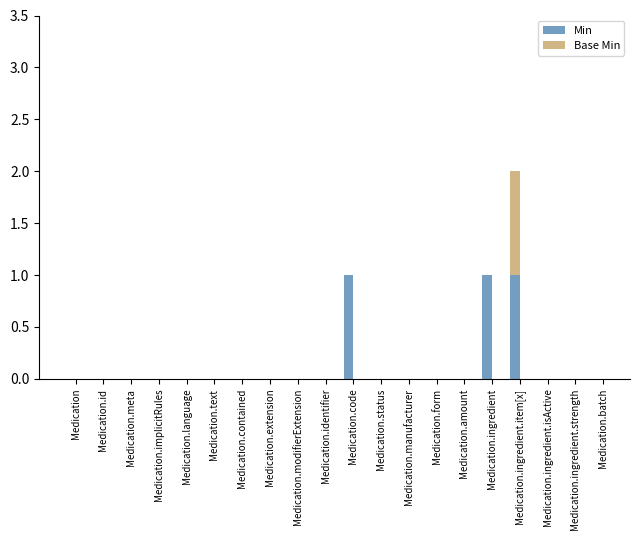

What is the sum of all Min values?

3